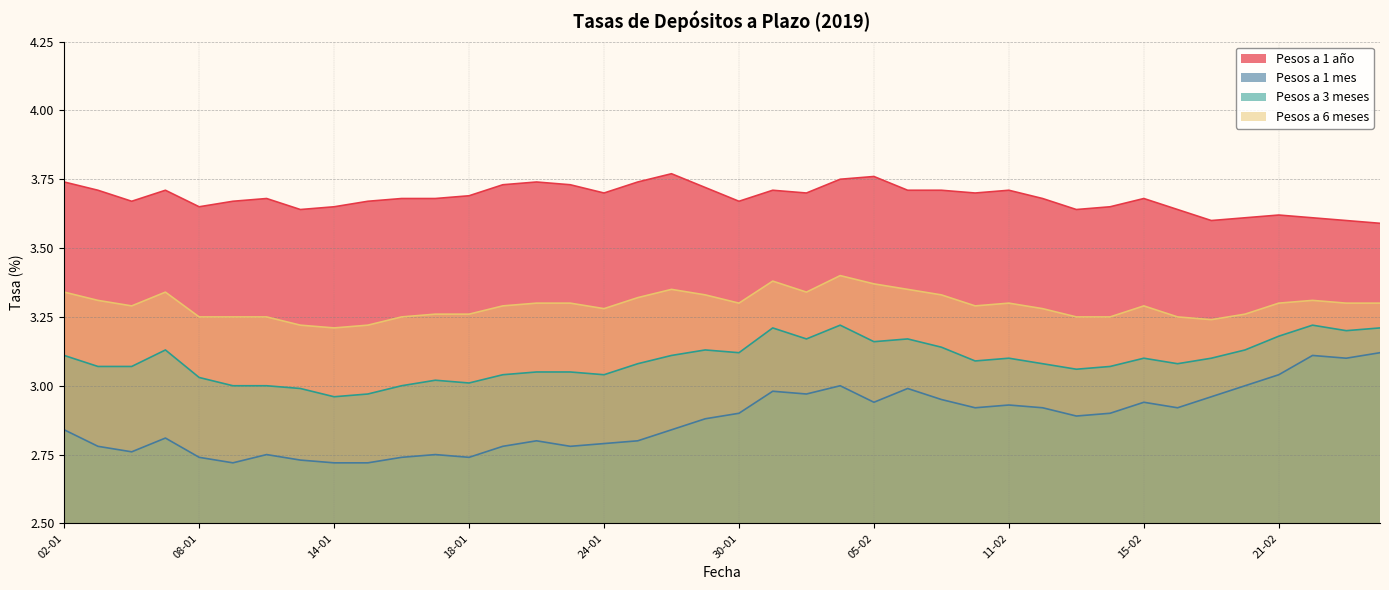

True or false: Pesos a 1 mes has a value of 3.8 at 22-01.

False